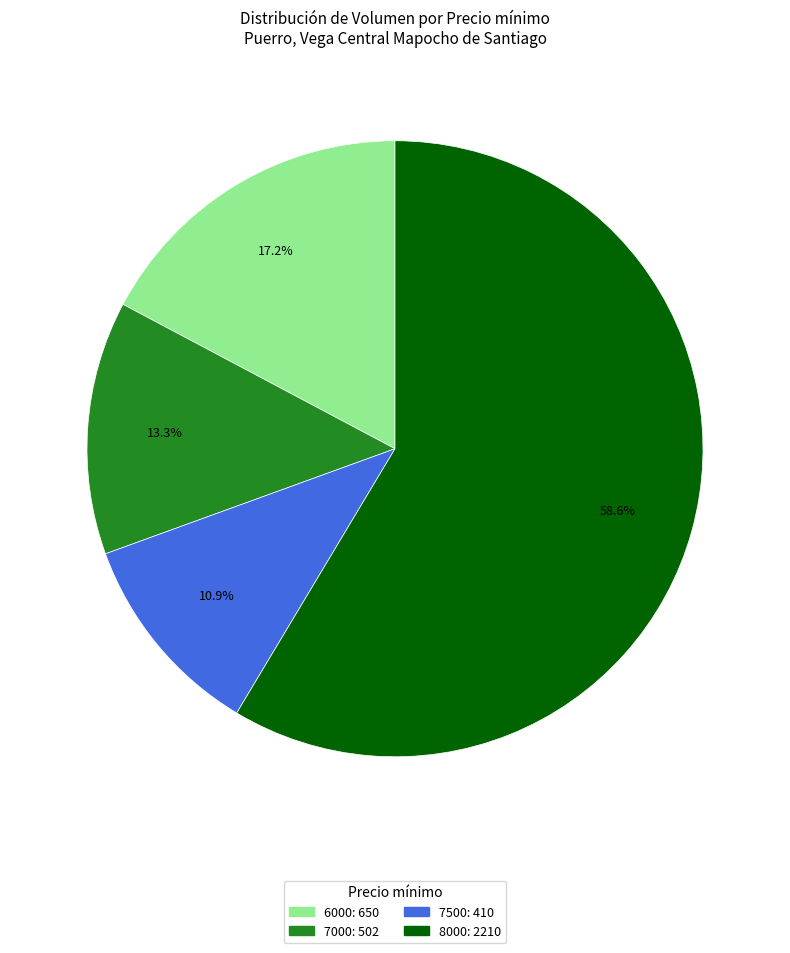

Which category has the smallest portion of the pie?

7500